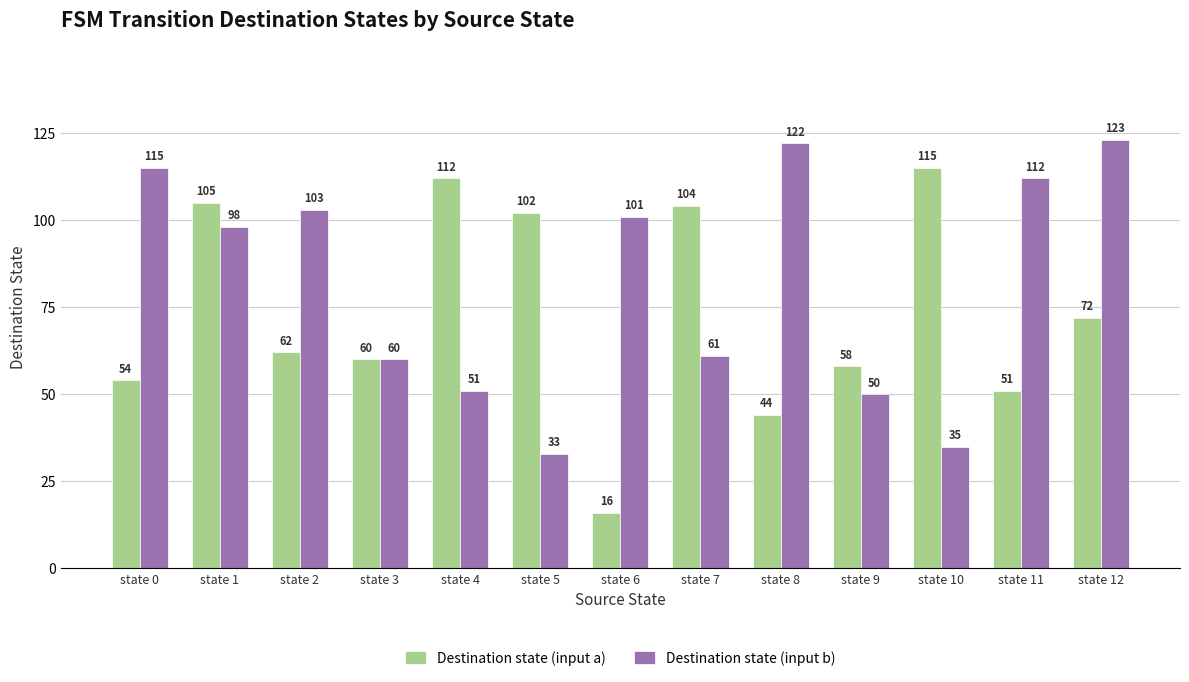

The value of Destination state (input a) at state 0 is 30. True or false?

False